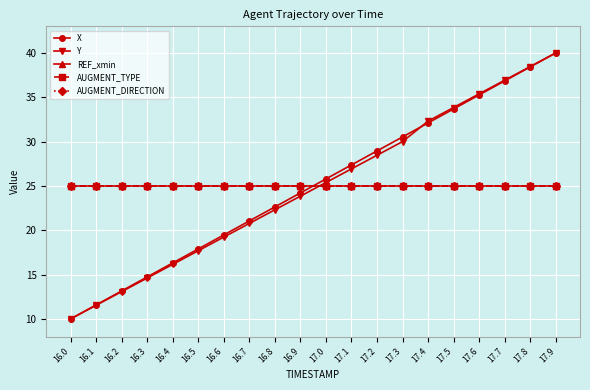

What is the difference between the Y values at 17.8 and 16.1?

26.9